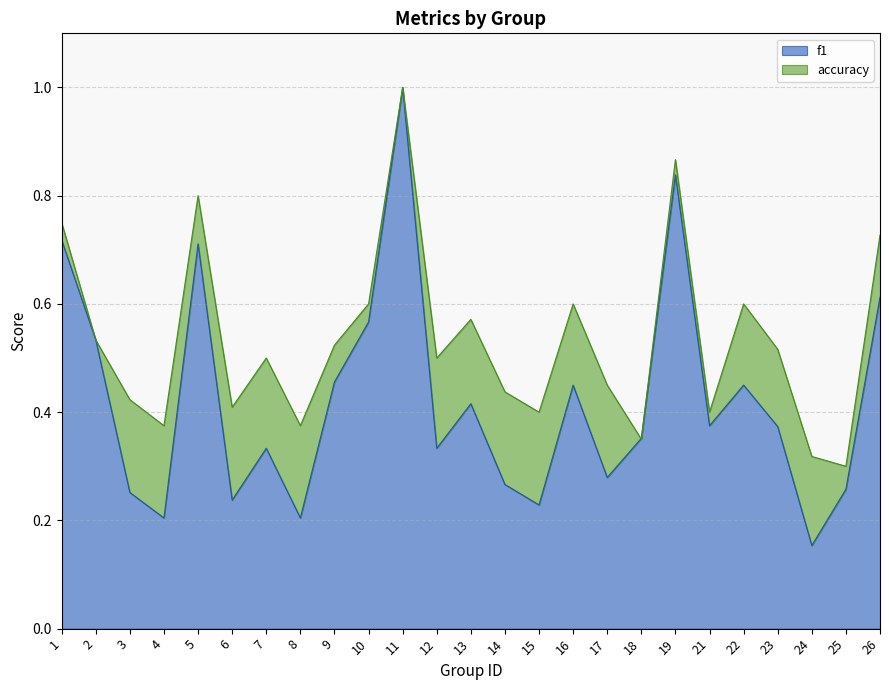

At 24, list the series in order from largest to smallest.

accuracy, f1